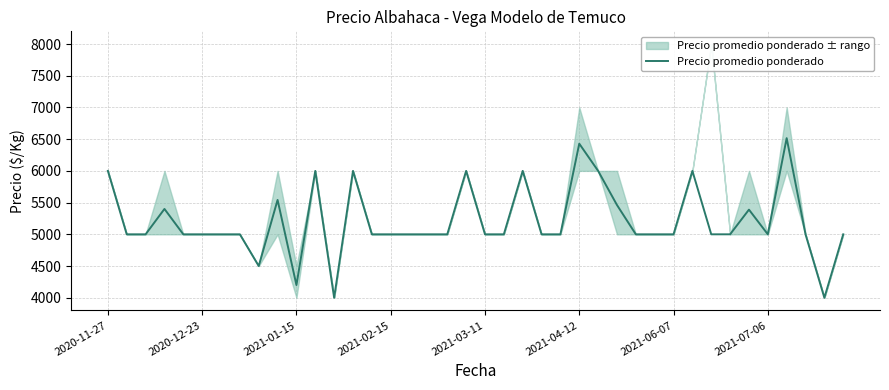

What is the minimum value for Precio promedio ponderado?

4000